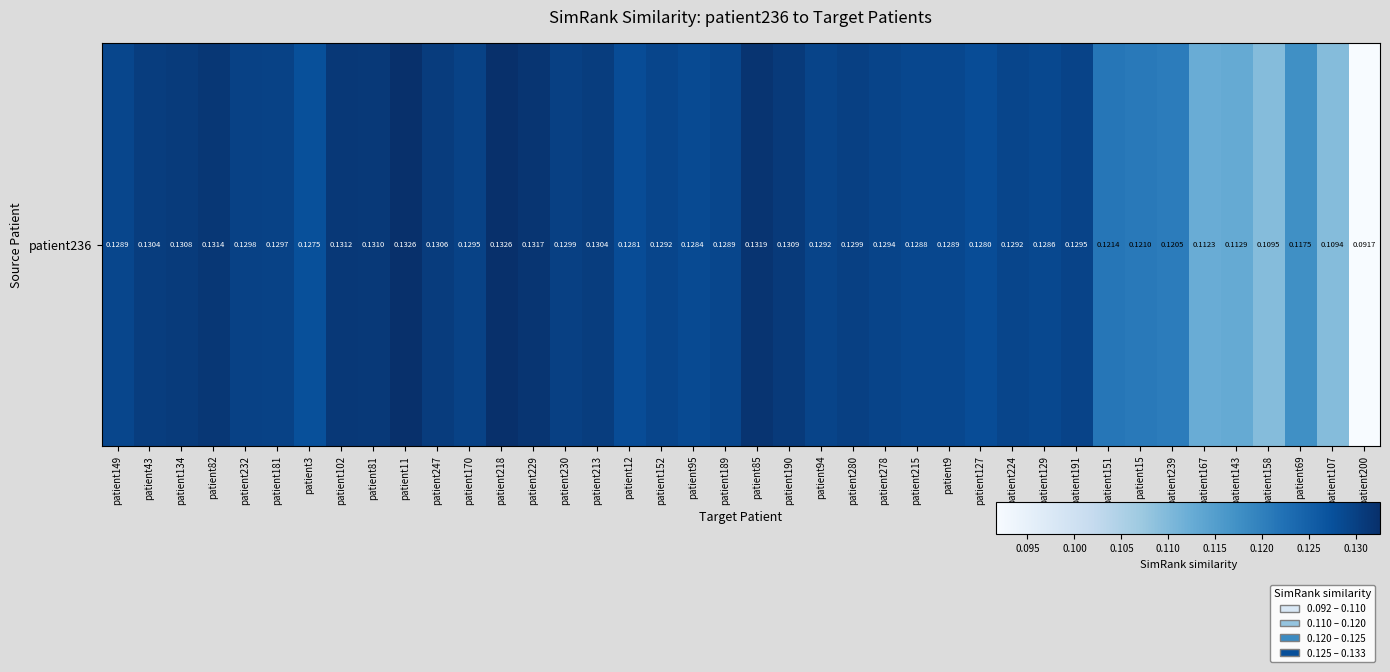

How many distinct data groups are displayed?

1